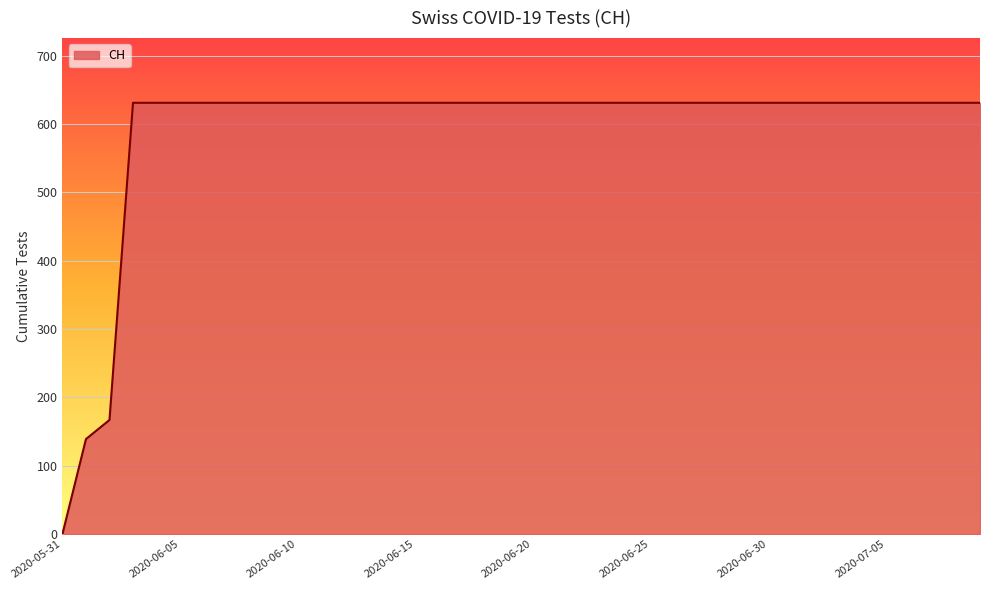

What is the maximum value shown in the chart?

631